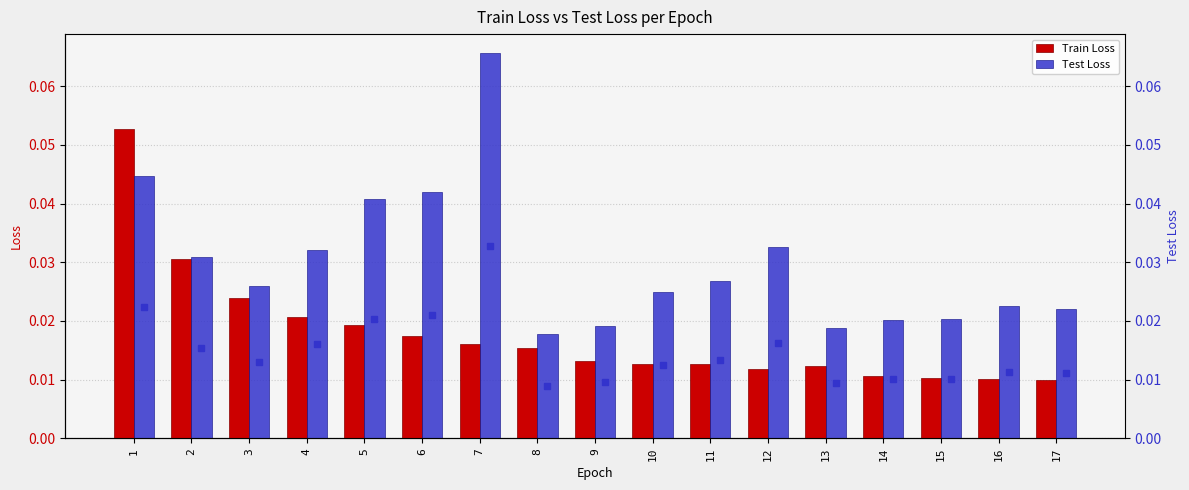

Is it true that Test Loss equals 0.0 at 4?

True